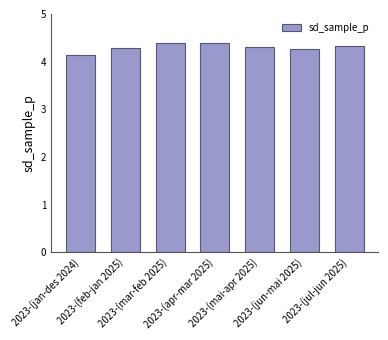

What is the difference between the maximum and minimum values?

0.3